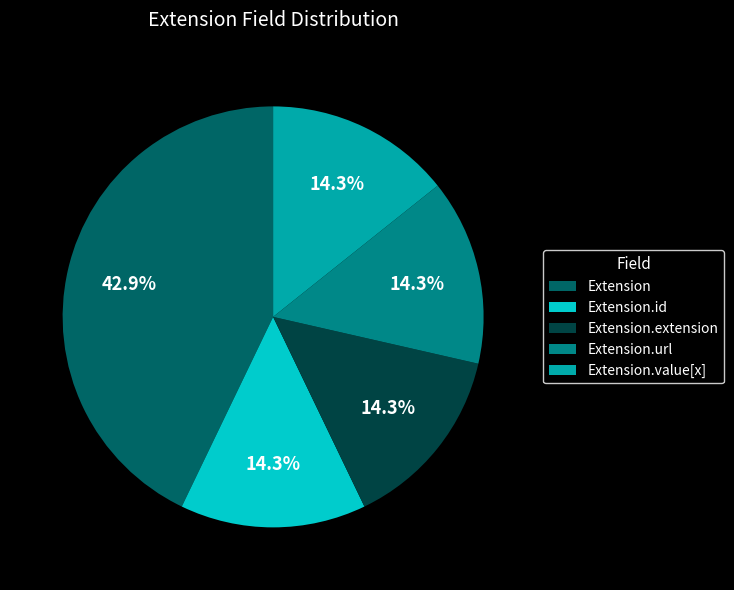

What percentage is the Extension.id slice, to the nearest percent?

14%